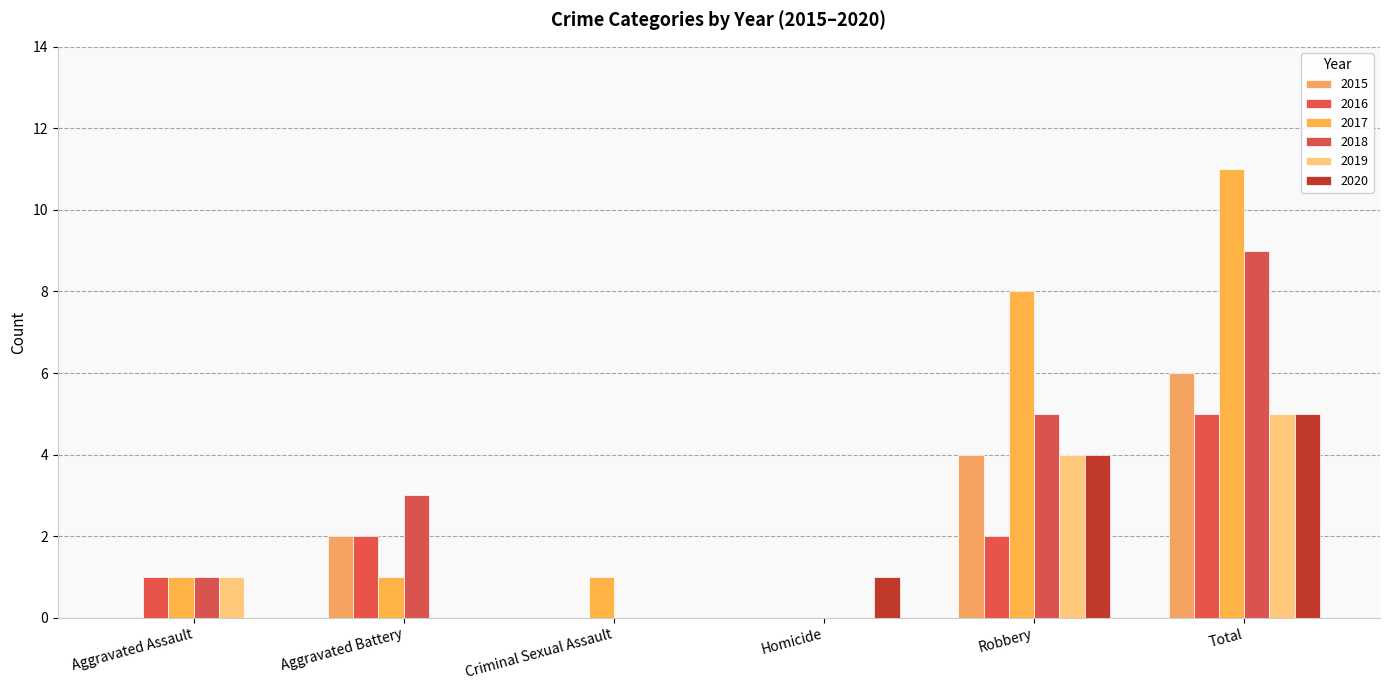

Does the chart contain stacked bars?

No